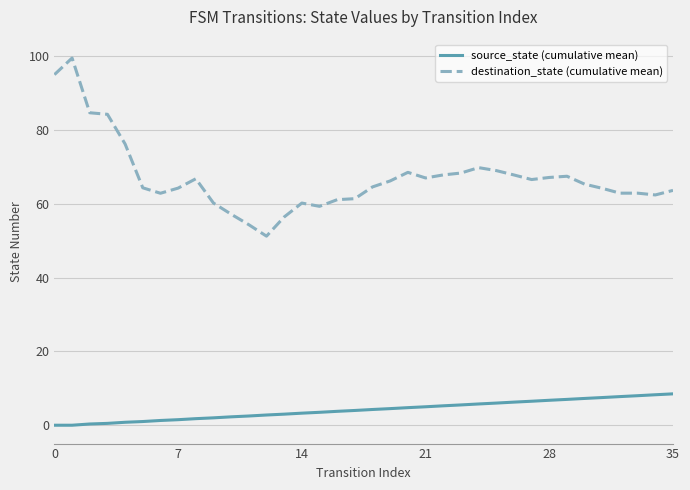

Which series has the largest total across all categories?

destination_state (cumulative mean)